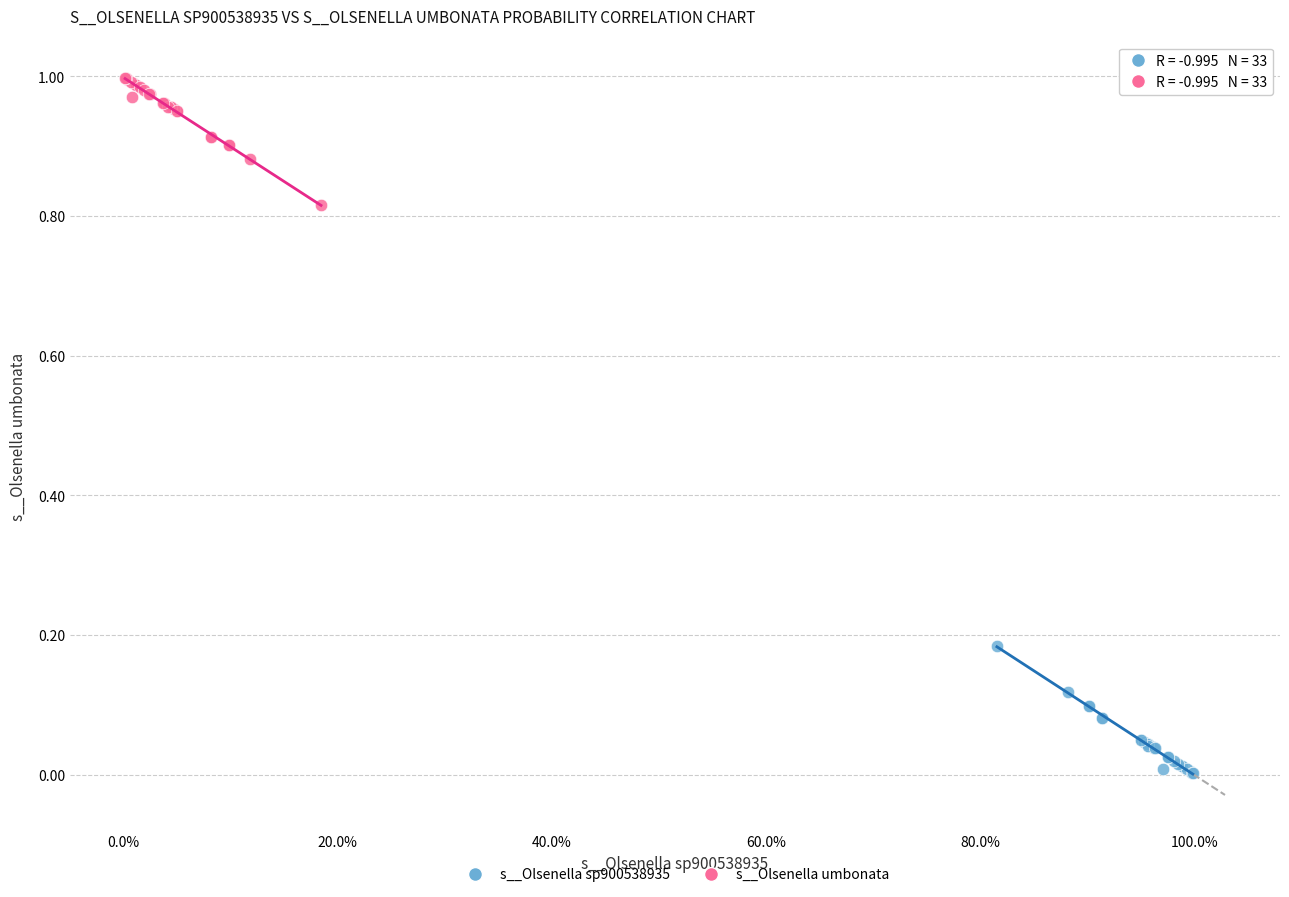

Which series contains the lowest Y value?

s__Olsenella sp900538935